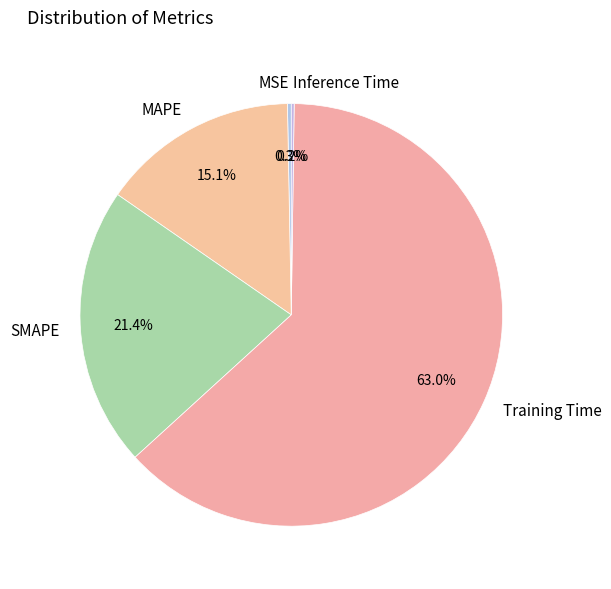

True or false: SMAPE accounts for 12% of the total.

False